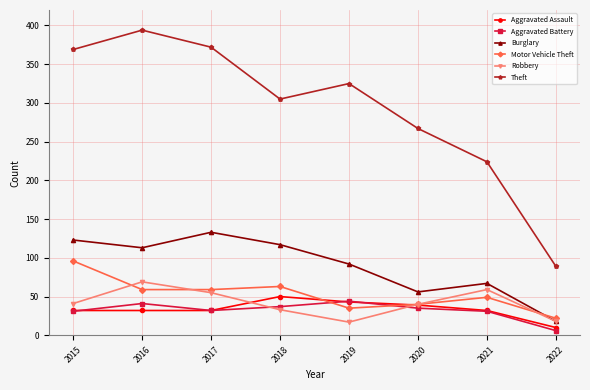

Which series ends up on top after the final intersection of Aggravated Assault and Robbery?

Robbery